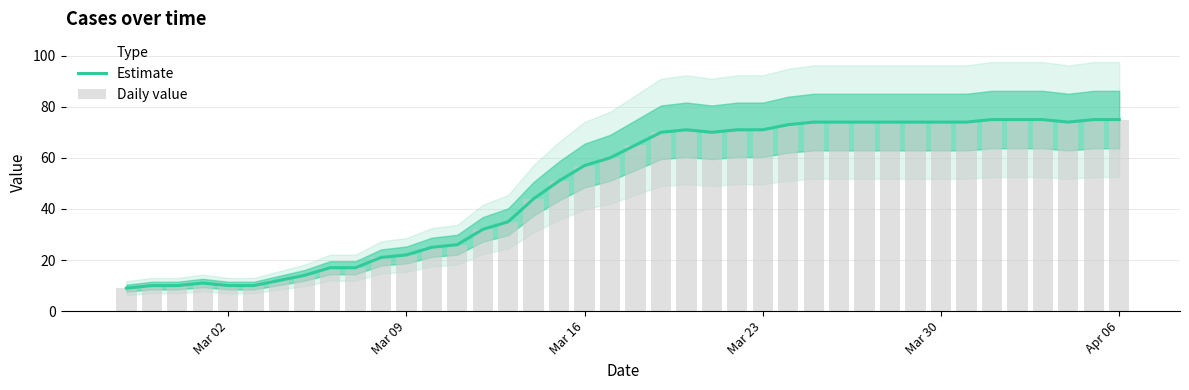

Is it true that Estimate equals 47 at 38?

False